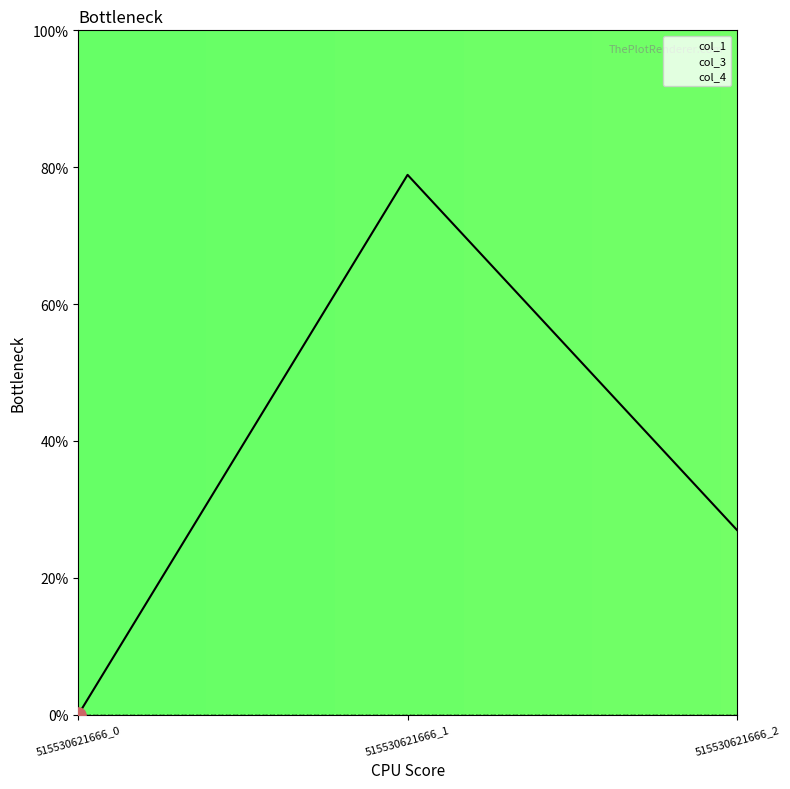

Which series has the largest Y range (max minus min)?

col_1